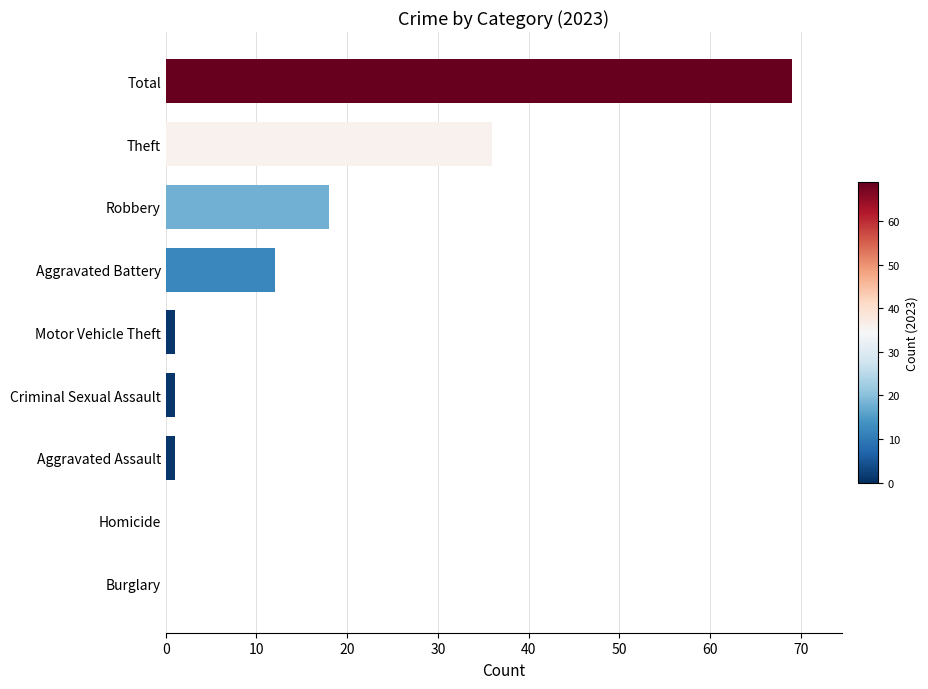

At which label is the value closest to 34?

Theft